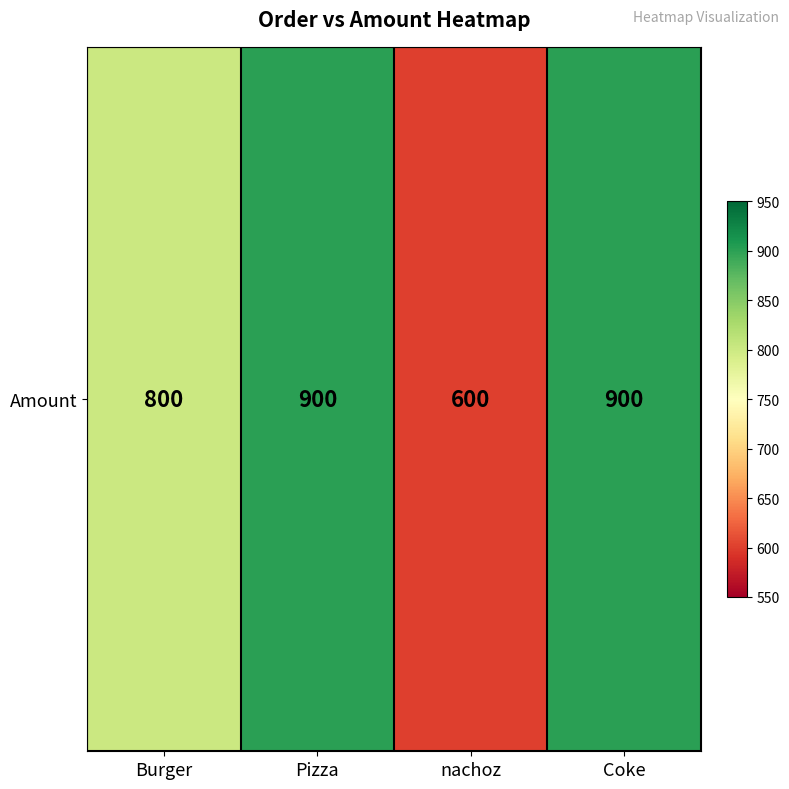

How many values are below 900?

2